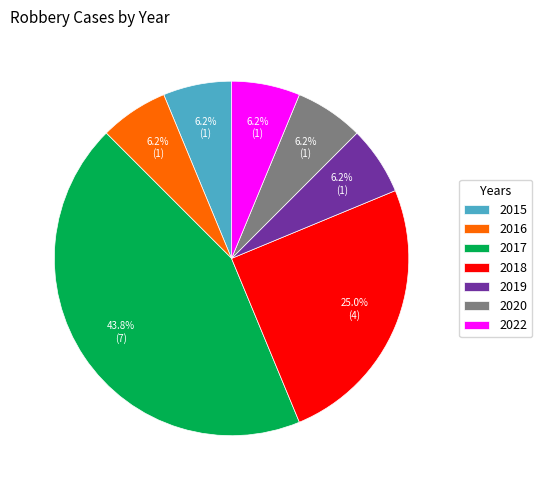

Which slice is the largest?

2017